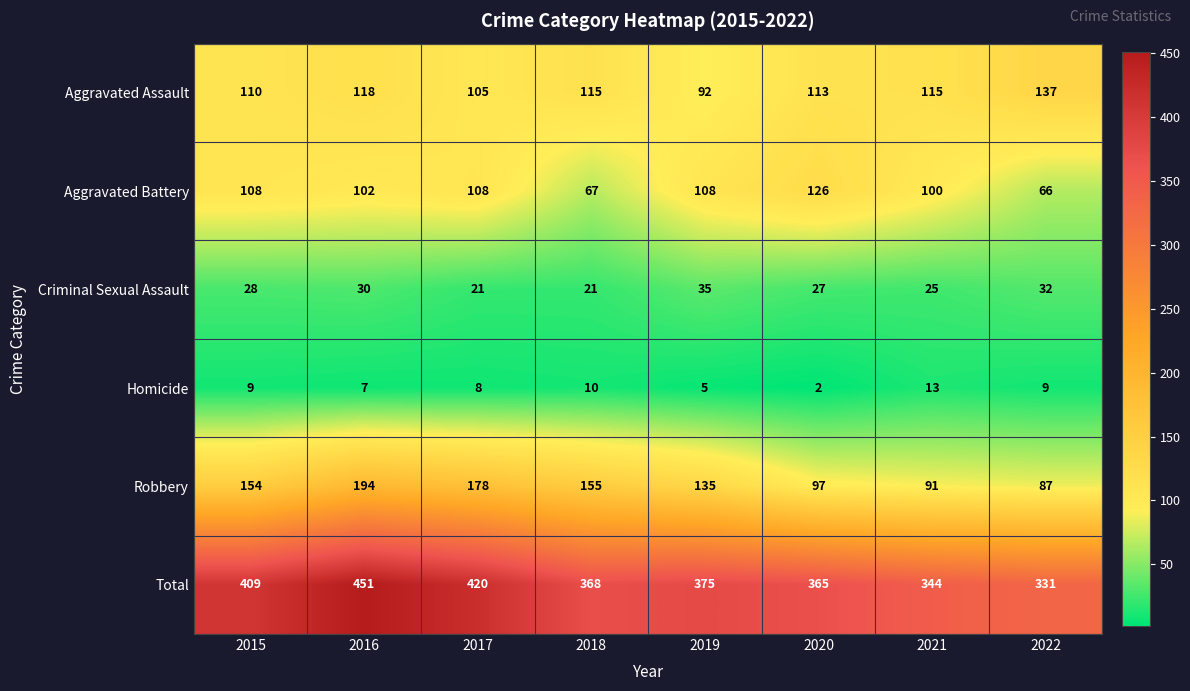

At which category does the chart reach its minimum across all series?

2020